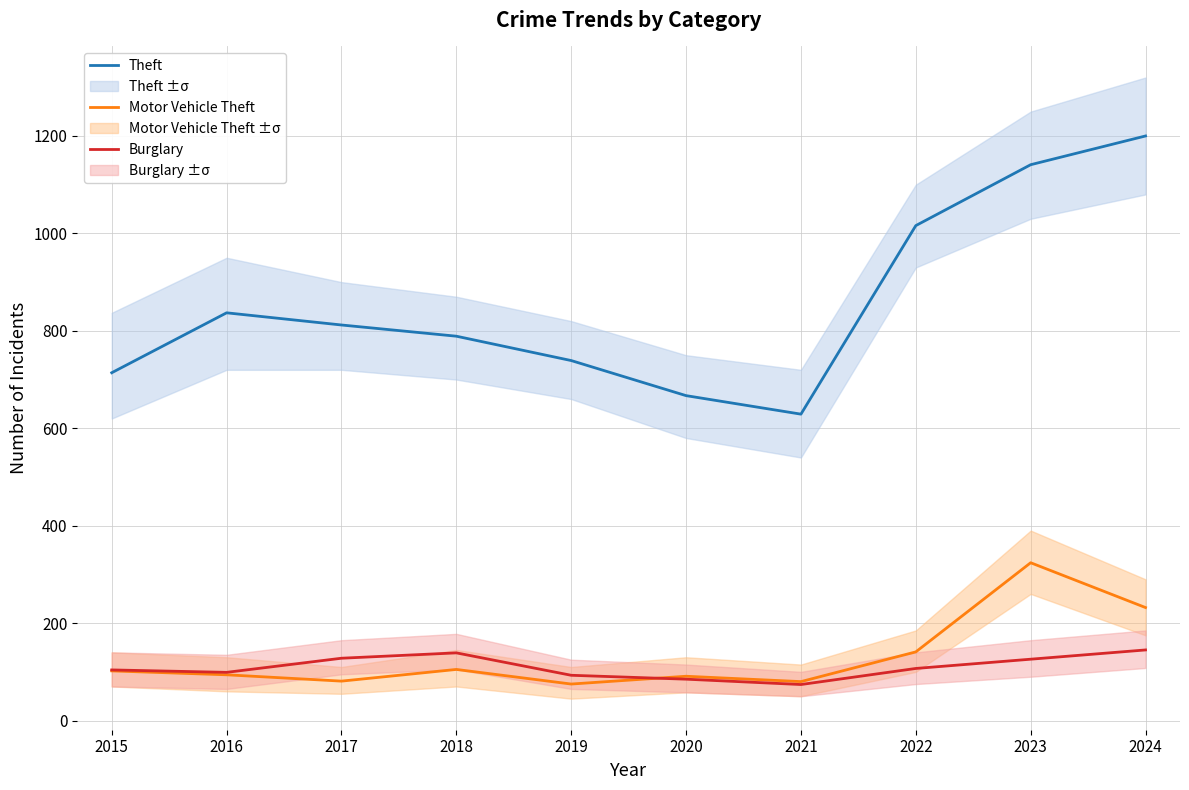

What is the difference between the maximum and minimum values in the Theft series?

571